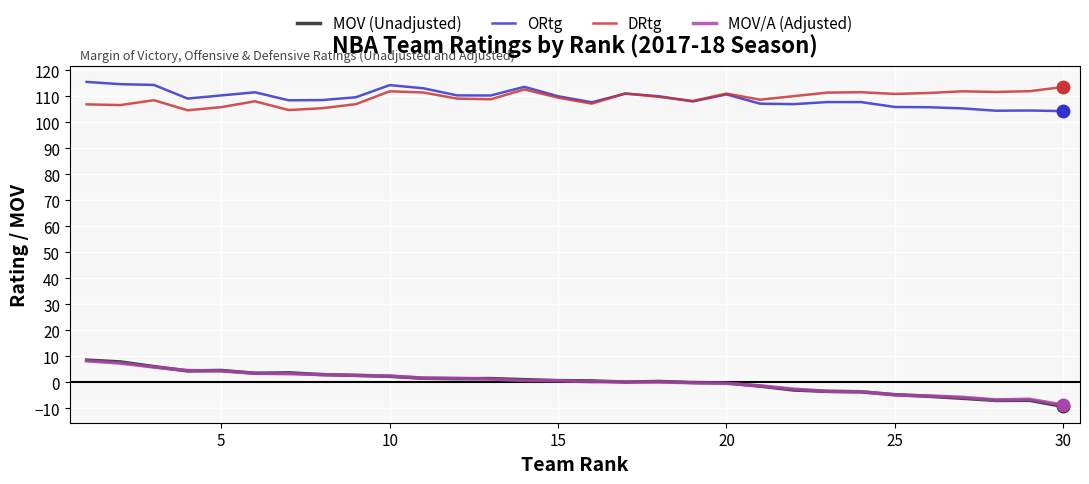

What is the maximum value for ORtg?

115.5